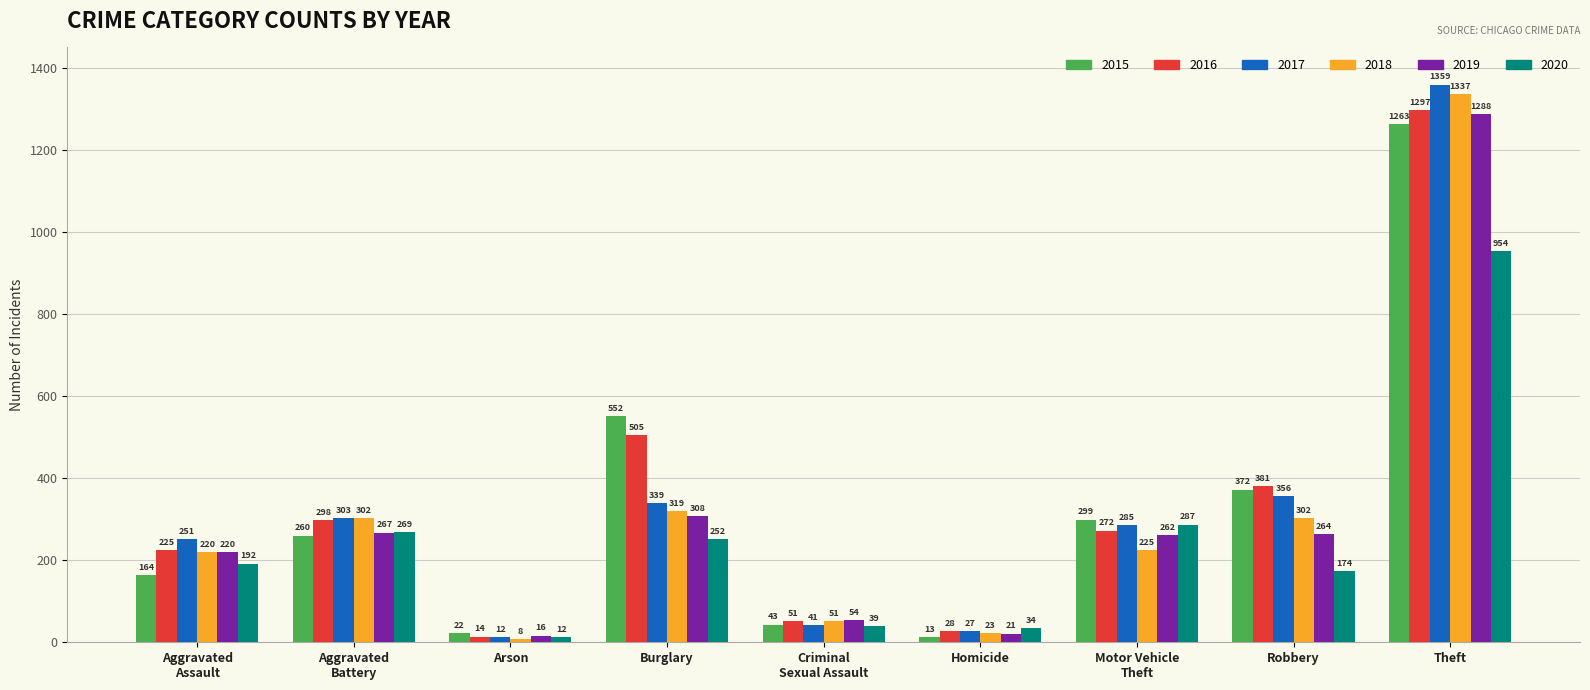

At which label does 2016 first exceed 272?

Aggravated
Battery